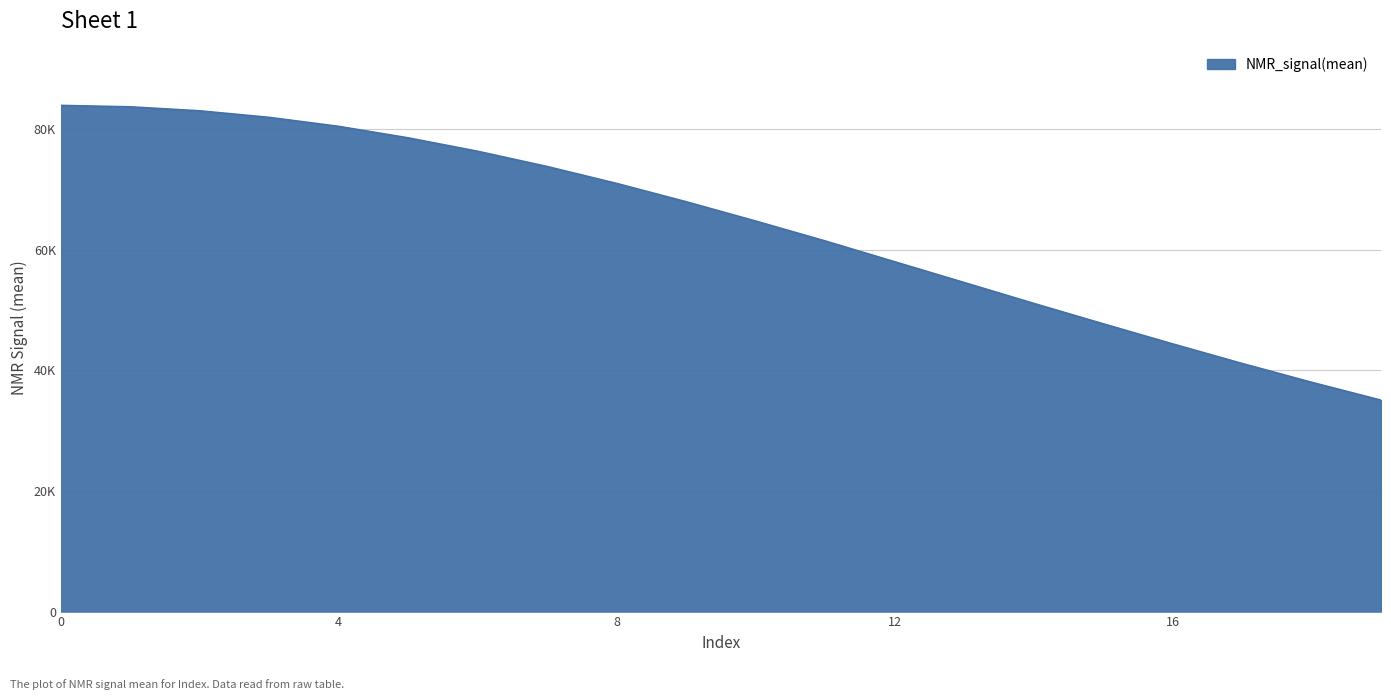

Does the chart display data point markers on the line(s)?

No